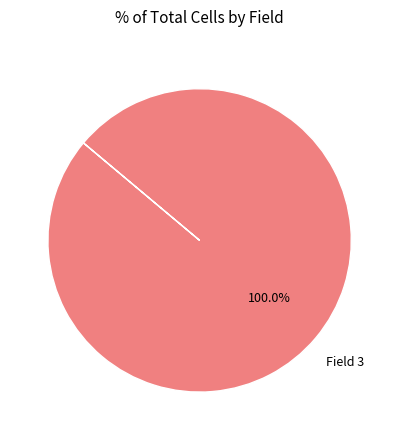

Does any single category account for the majority?

Yes